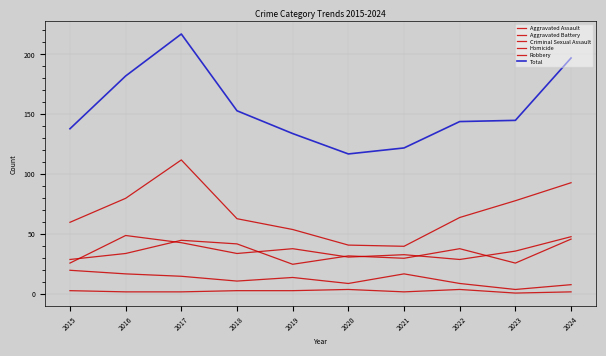

What is the value of the Total point at the 7th from the left?

122